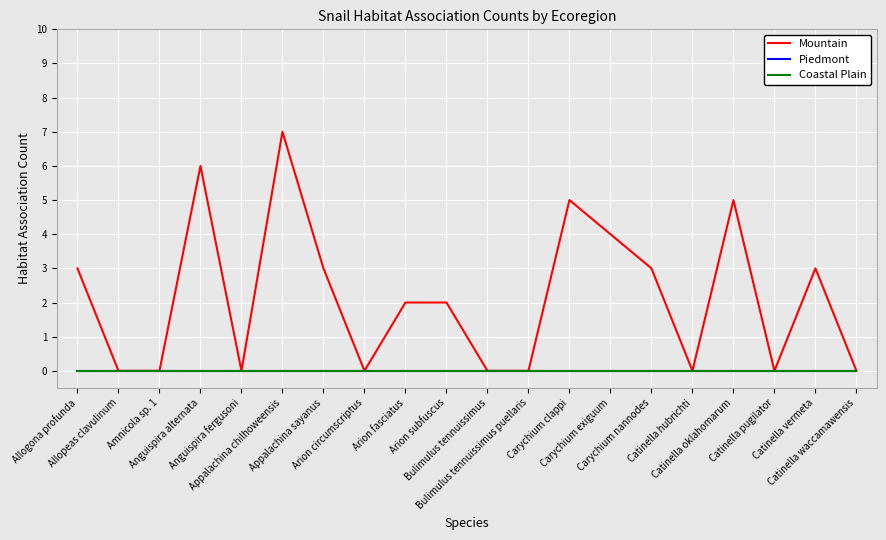

What position from the right is Carychium exiguum?

7